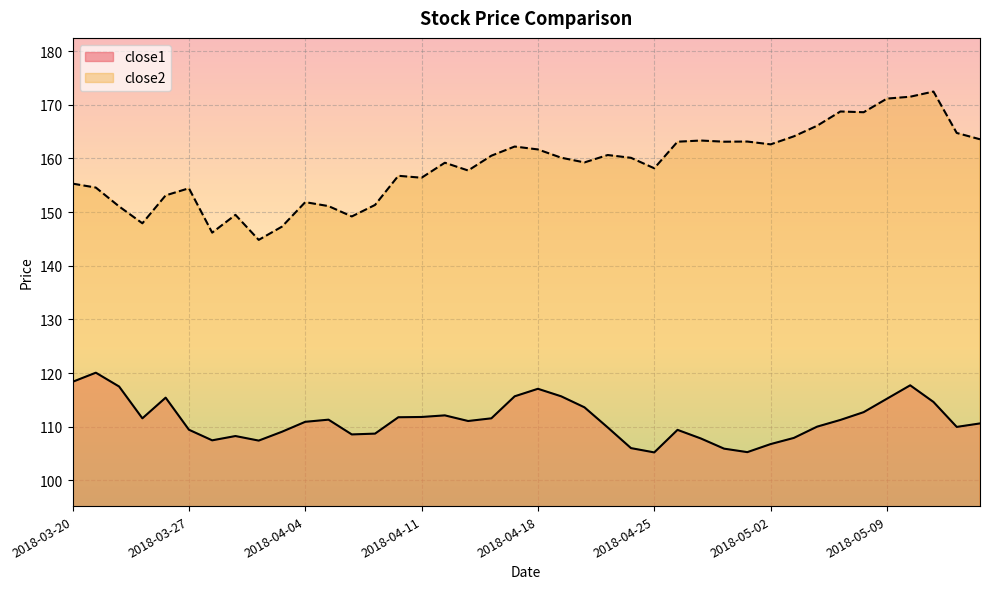

What is the difference between the close2 values at 2018-03-27 and 2018-04-10?

2.3